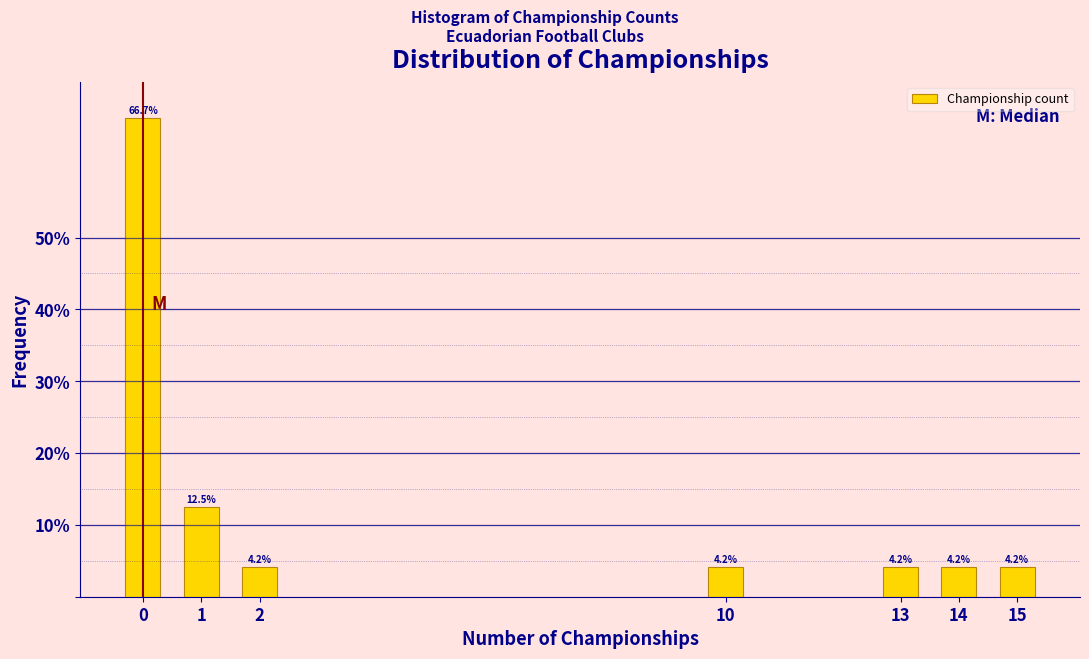

Reading left to right, list all the values displayed in this chart.

0=66.7	1=12.5	2=4.2	10=4.2	13=4.2	14=4.2	15=4.2